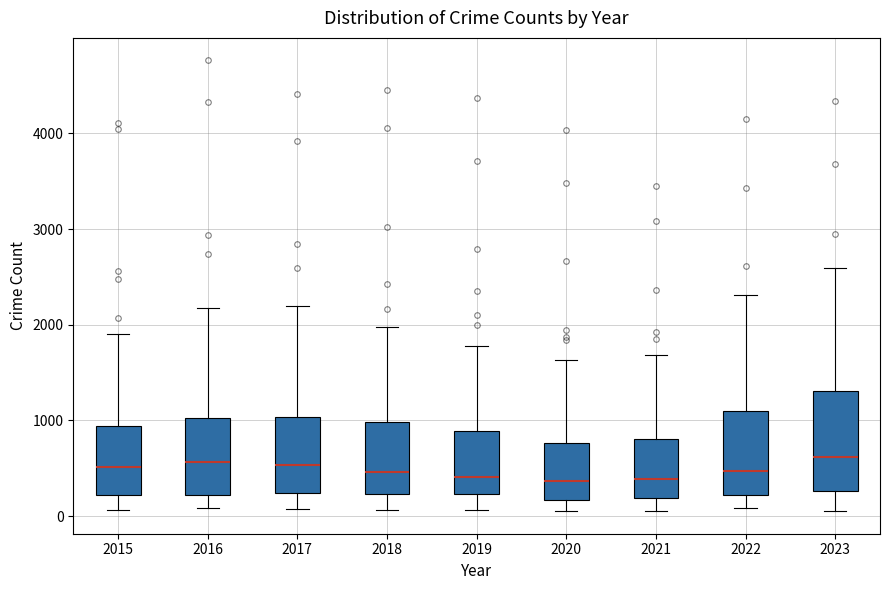

Comparing the boxes themselves (not the whiskers), which one is the tallest?

2023